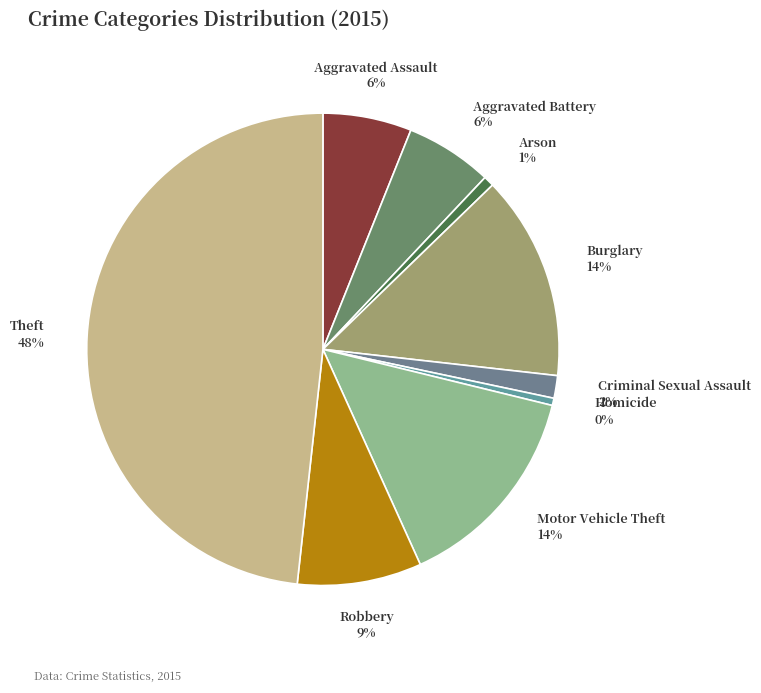

To the nearest percent, what is the difference between the largest and smallest slice percentages?

48%